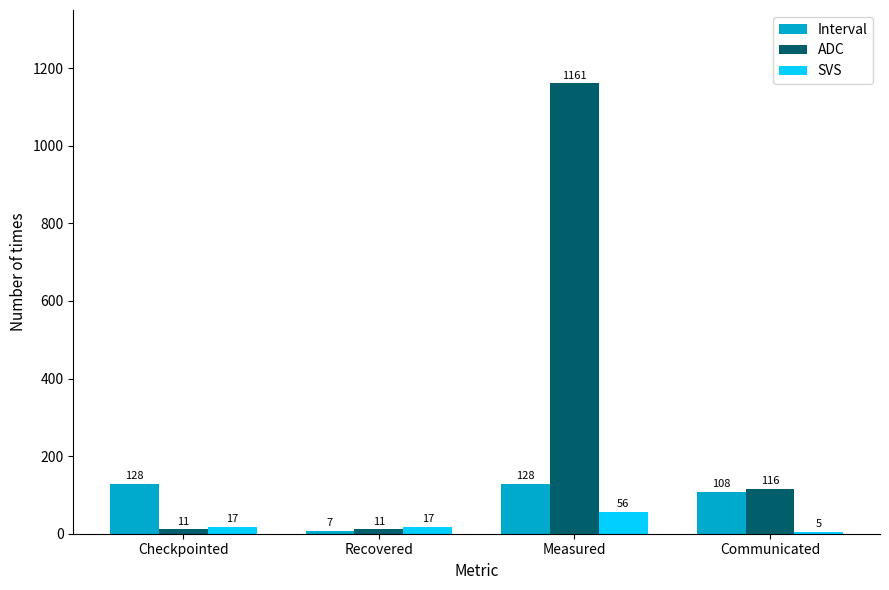

The SVS series shows 17 at Checkpointed. True or false?

True